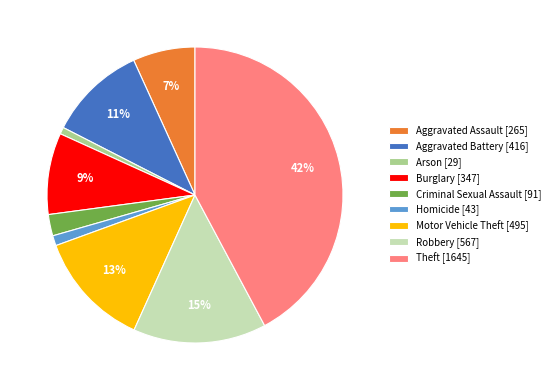

What percentage is the Burglary slice, to the nearest percent?

9%